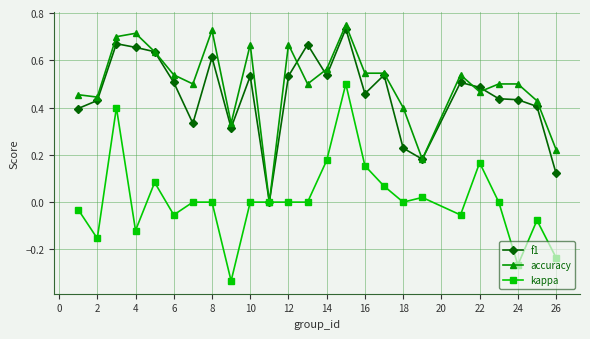

Does the chart display data point markers on the line(s)?

Yes